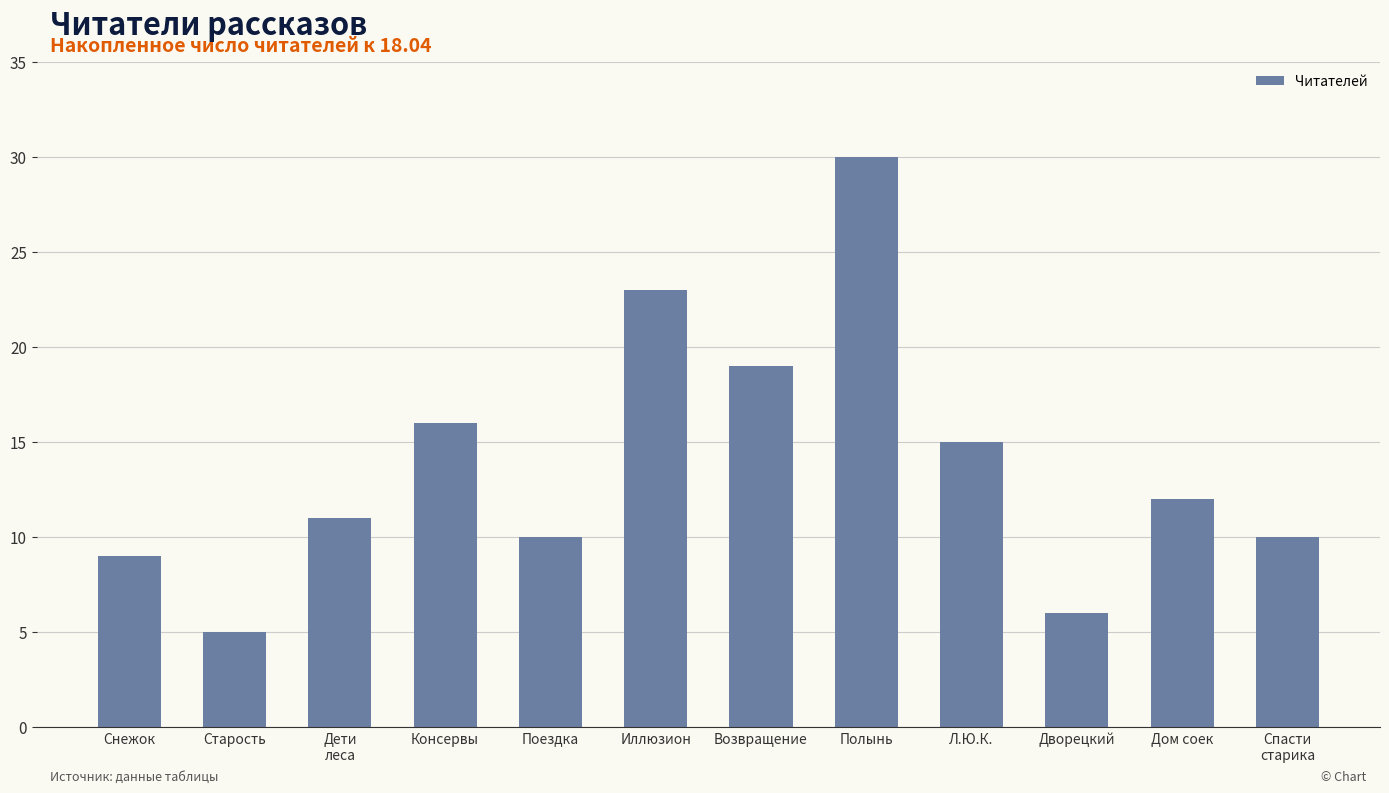

How many bars are there in total?

12